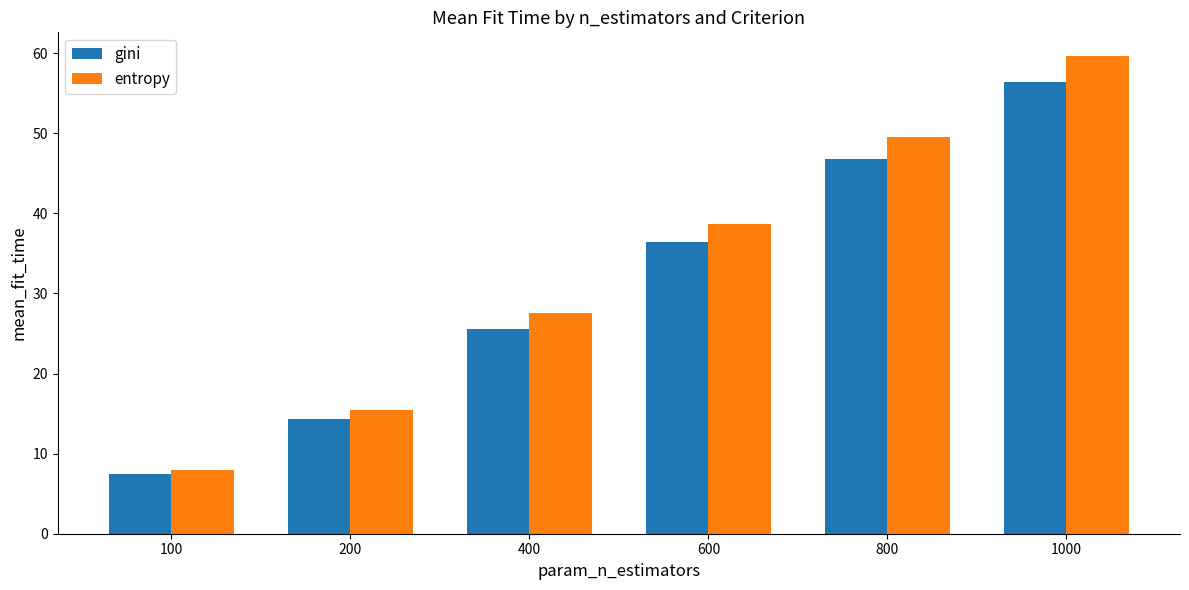

What is the minimum value for entropy?

7.9